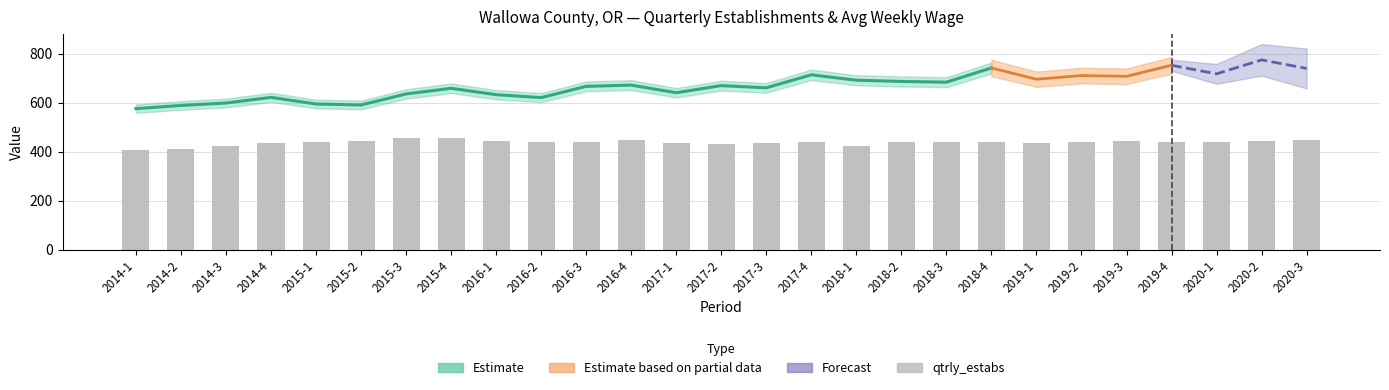

The chart shows a value of 432 at 2017-2. True or false?

True